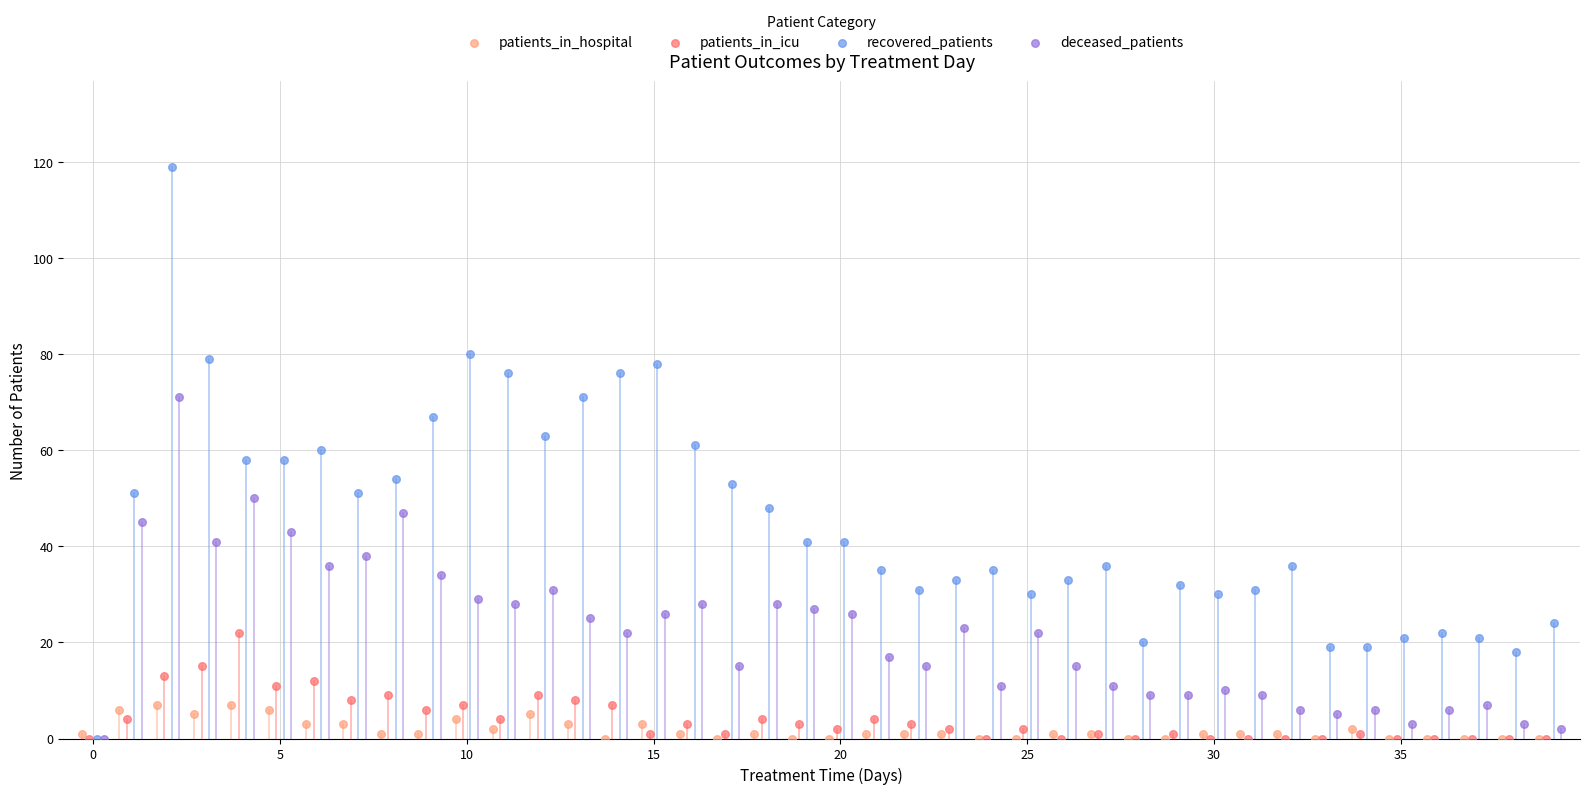

Which series has the widest spread of Y values?

recovered_patients